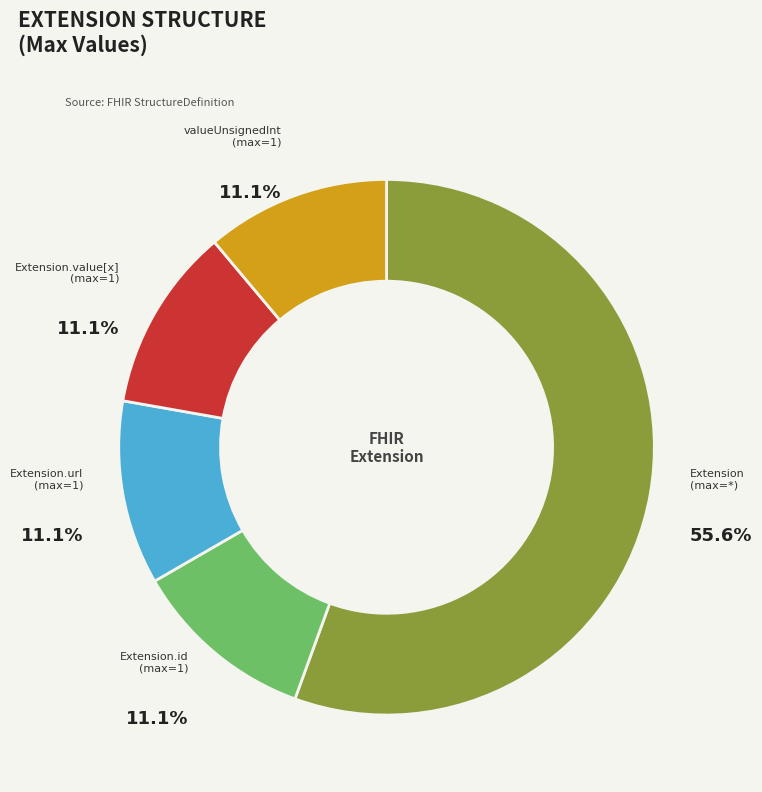

Is there any slice that represents more than half of the pie?

Yes